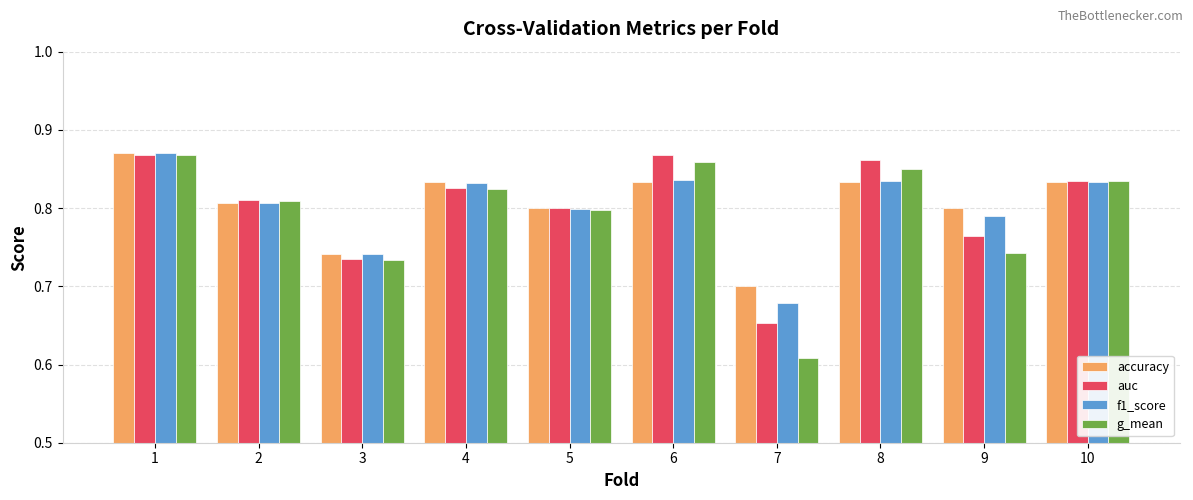

Are the bars horizontal?

No